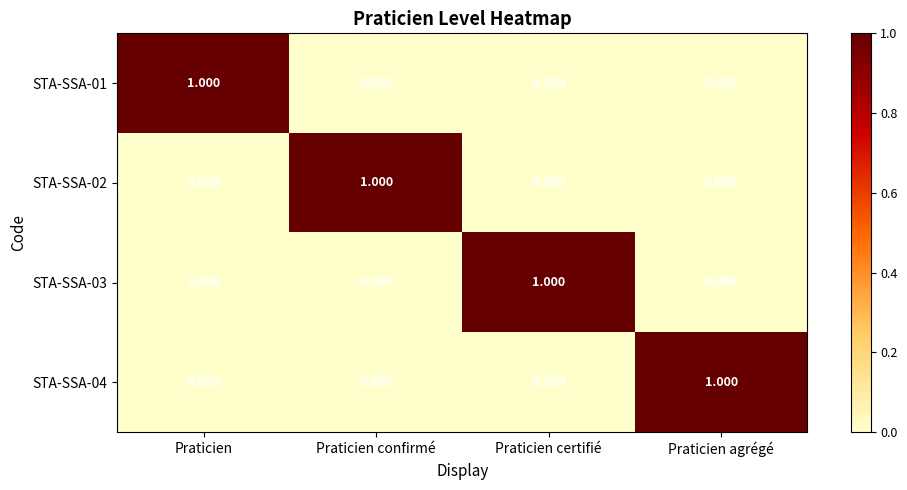

At which label does STA-SSA-01 reach its peak?

Praticien